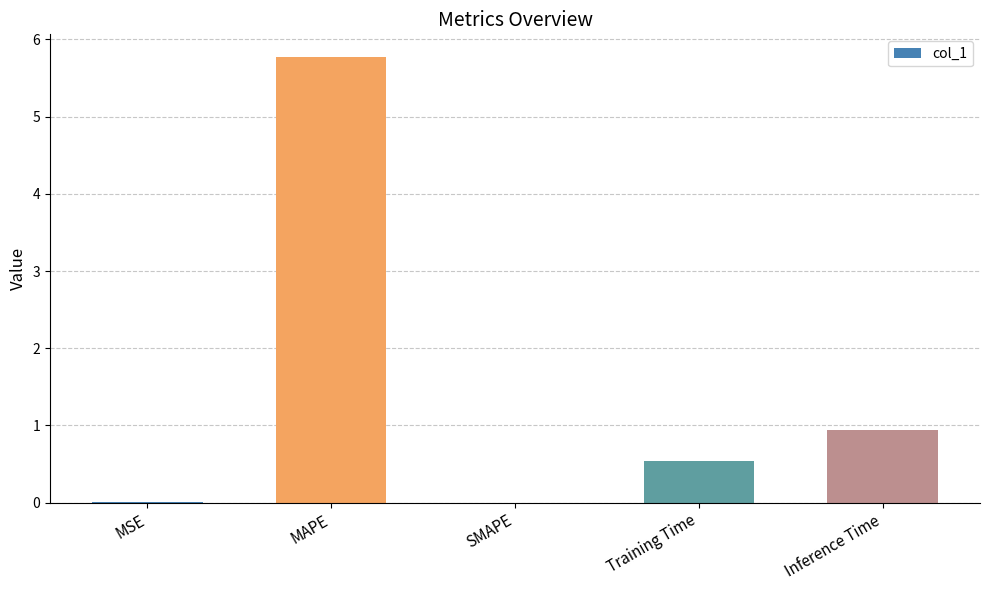

What is the greatest value displayed?

5.8